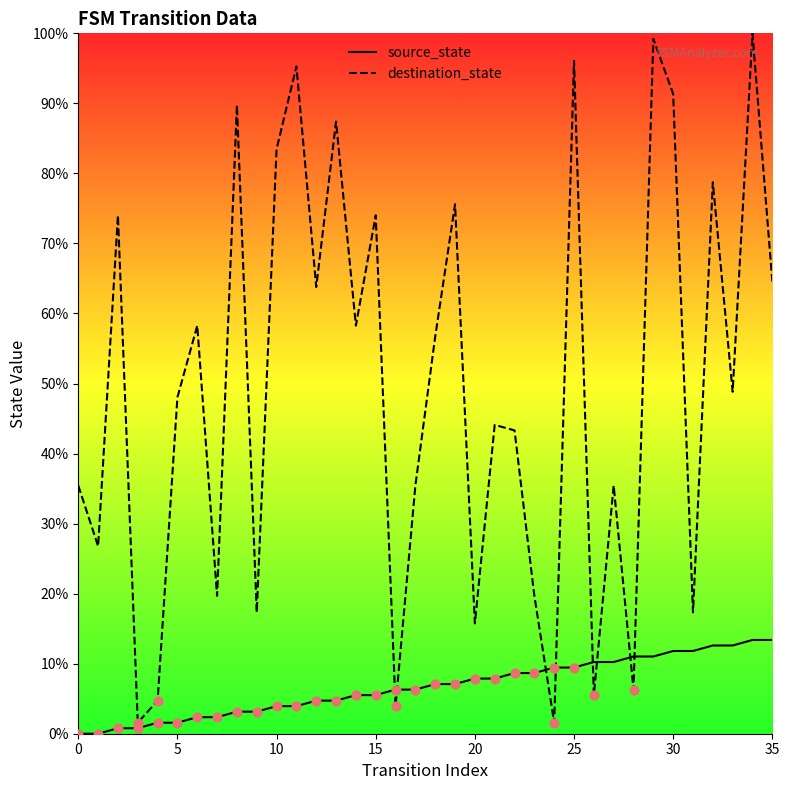

Which series has the largest total across all categories?

destination_state